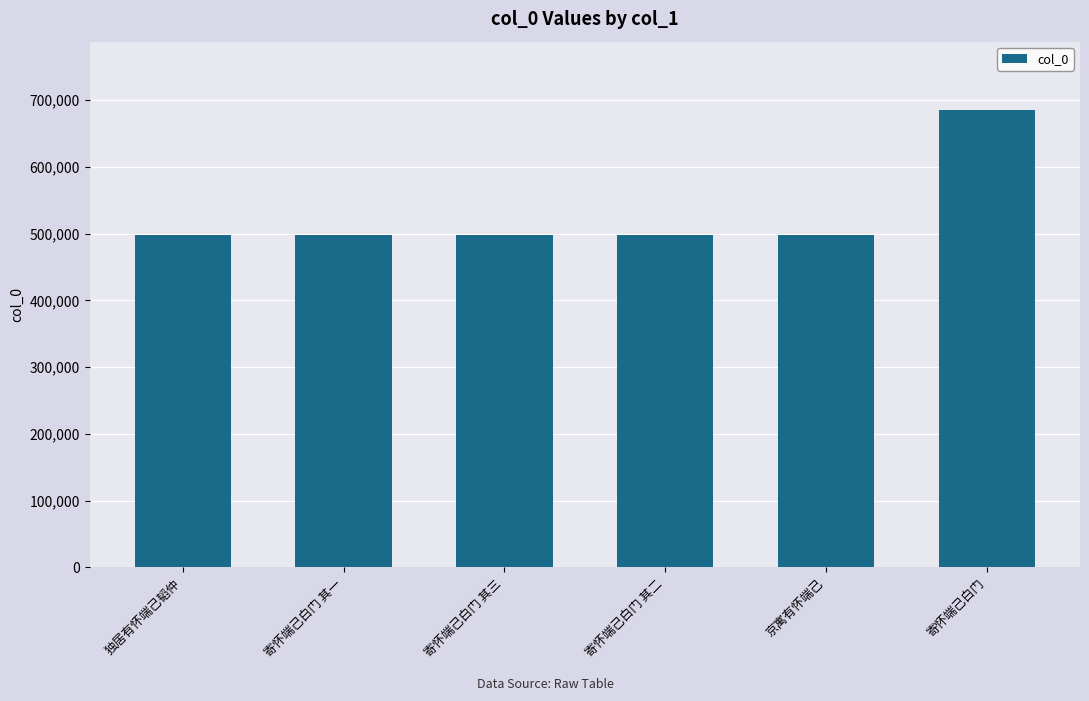

What is the difference between the maximum and minimum values?

186540